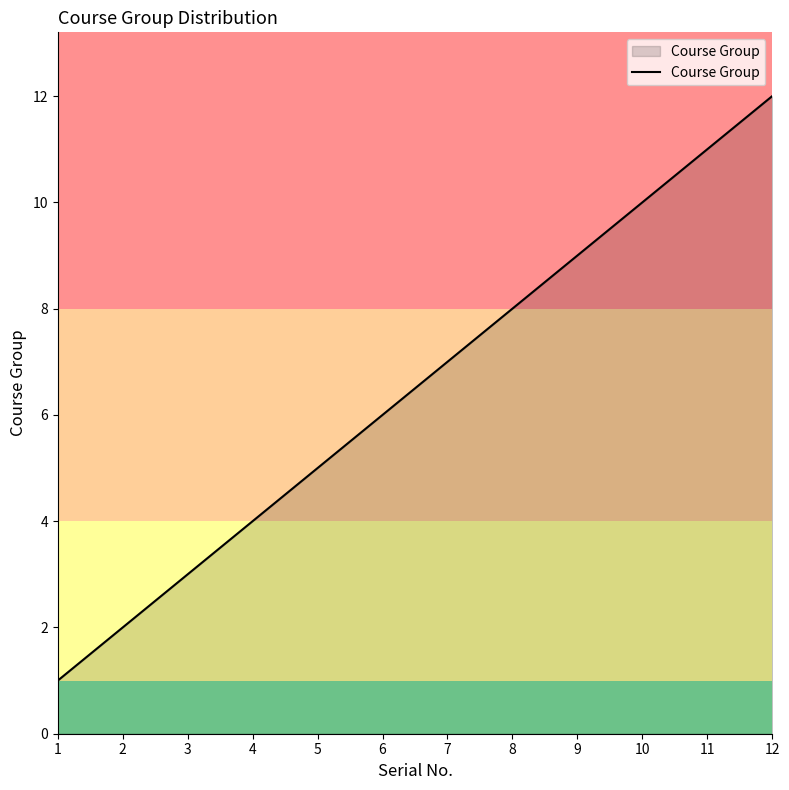

Reading right to left, extract all data points from this chart.

12	11	10	9	8	7	6	5	4	3	2	1